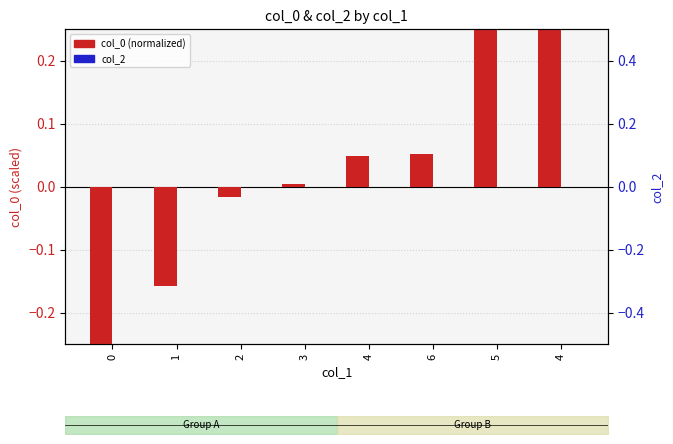

What is the label of the 7th bar from the left?

5